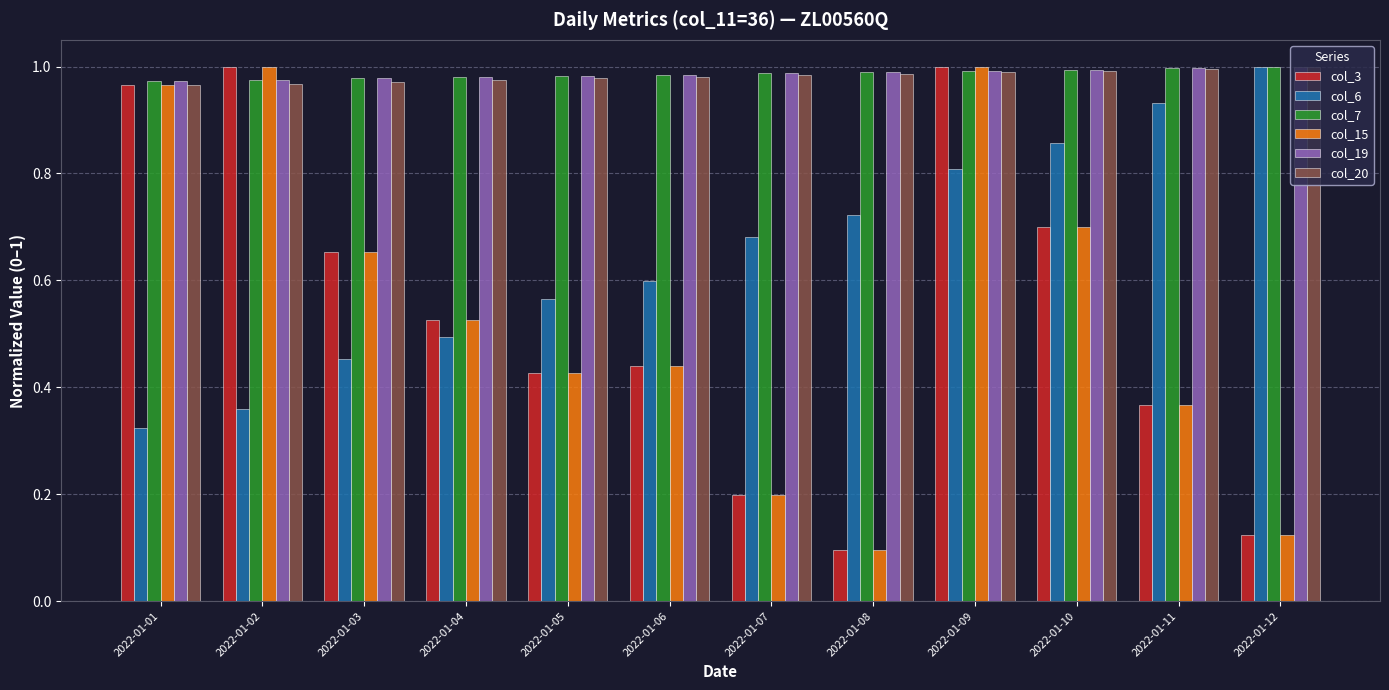

Where is col_3 nearest to the value 0?

2022-01-08